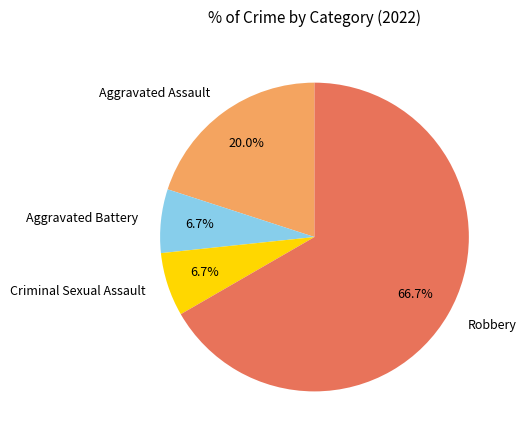

What is the majority slice?

Robbery